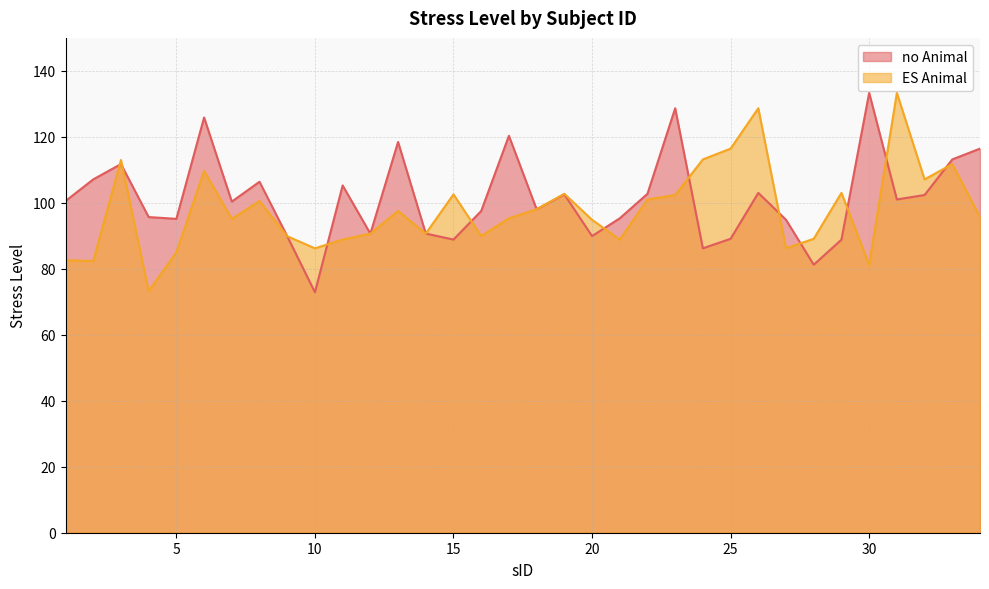

How many interior local peaks does the no Animal series have?

10